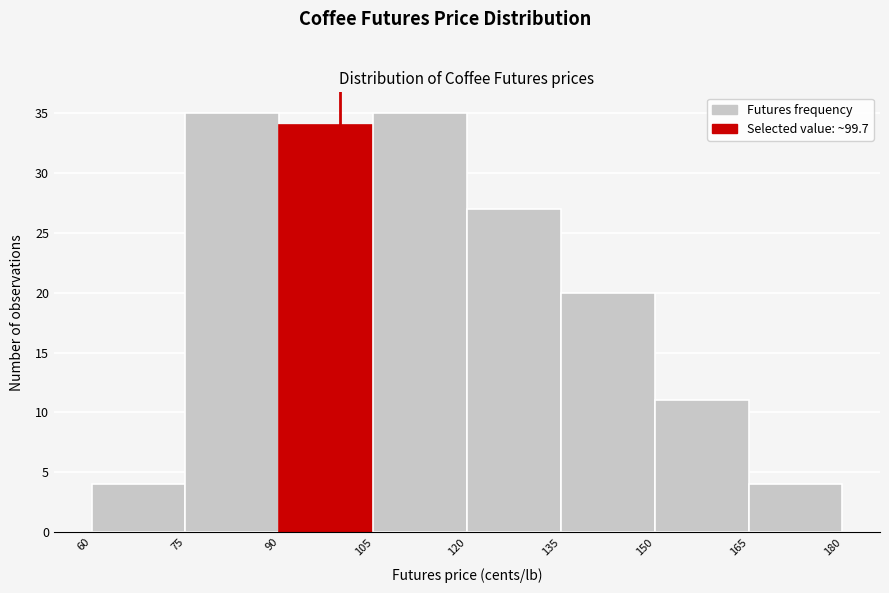

Reading left to right, list every bar in this chart as the range it spans on the x-axis followed by its height. The values are not printed on the chart, so give them approximately, as read against the axis.

60 to 75: 4
75 to 90: 35
90 to 105: 34
105 to 120: 35
120 to 135: 27
135 to 150: 20
150 to 165: 11
165 to 180: 4